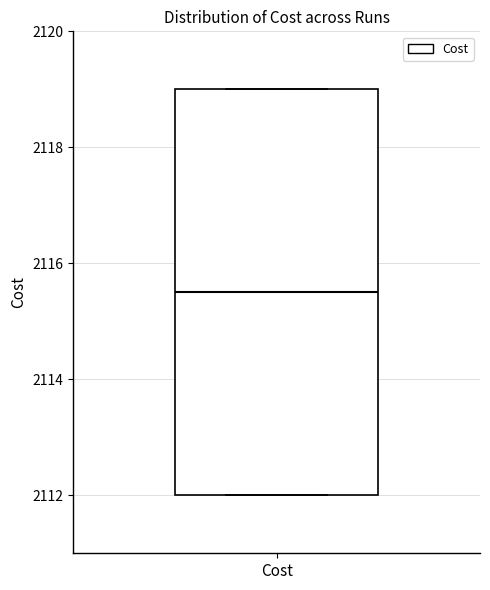

Where does the median line of the box for Cost sit on the y-axis? The values are not printed on the chart, so give them approximately, as read against the axis.

2115.4